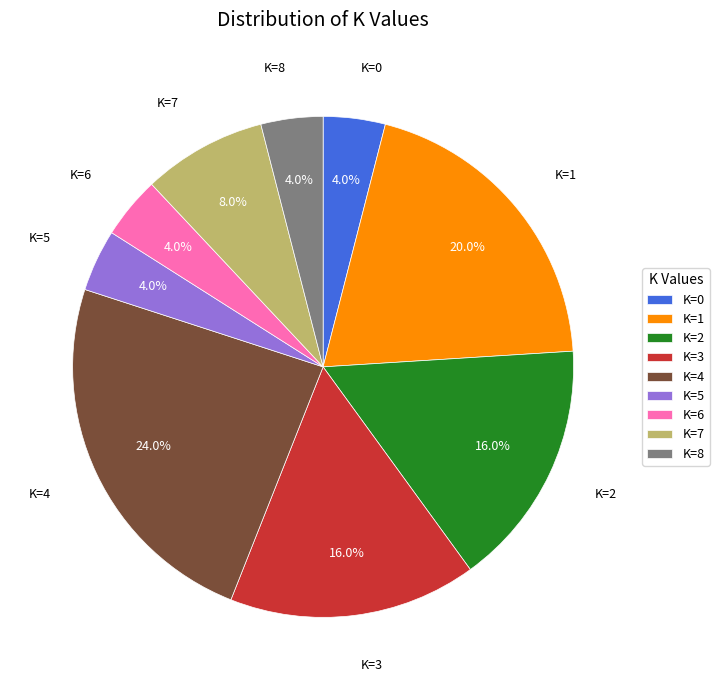

What is the ratio of the value at K=8 to the value at K=7?

0.5